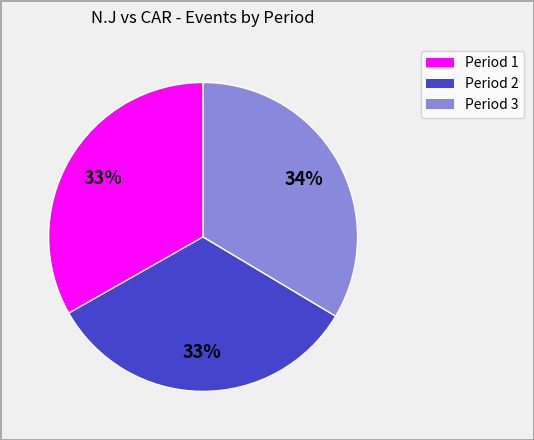

To the nearest percent, what portion does Period 3 represent?

34%